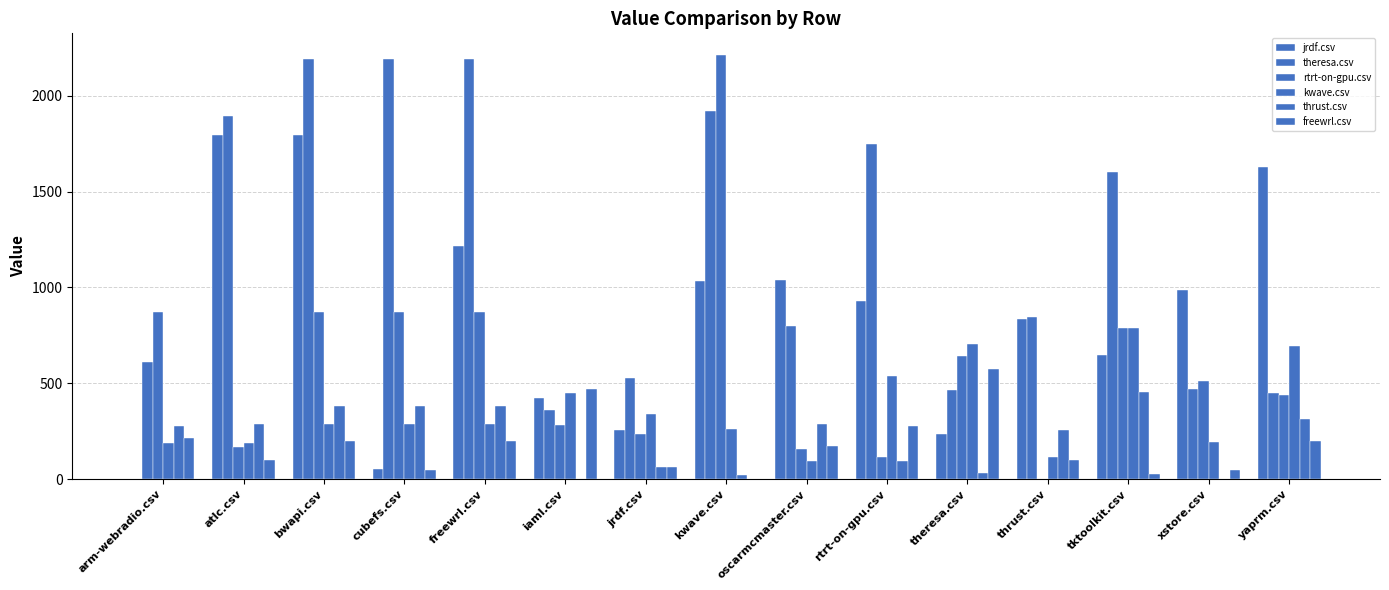

Count the number of data series in this chart.

6